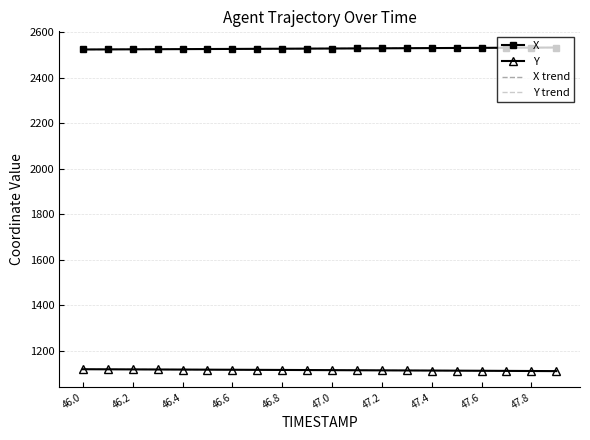

What is the minimum value for X?

2524.4